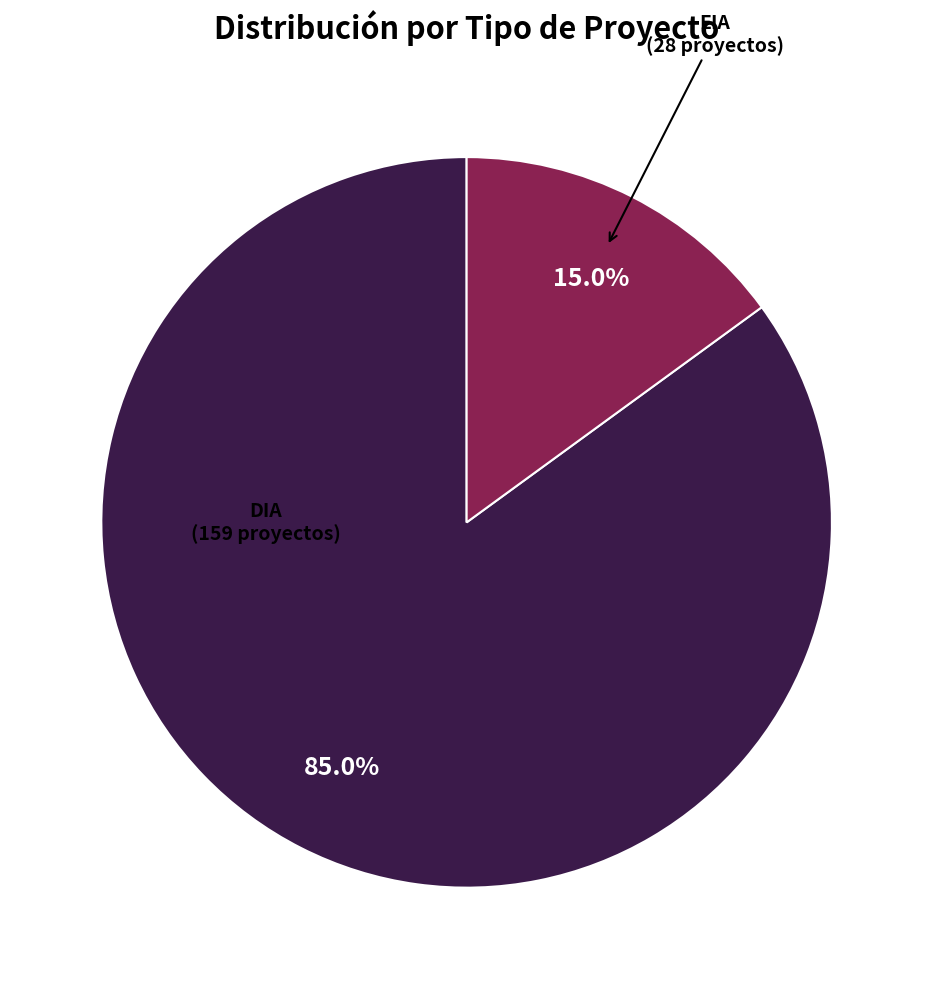

Rank the categories by value from lowest to highest.

EIA, DIA